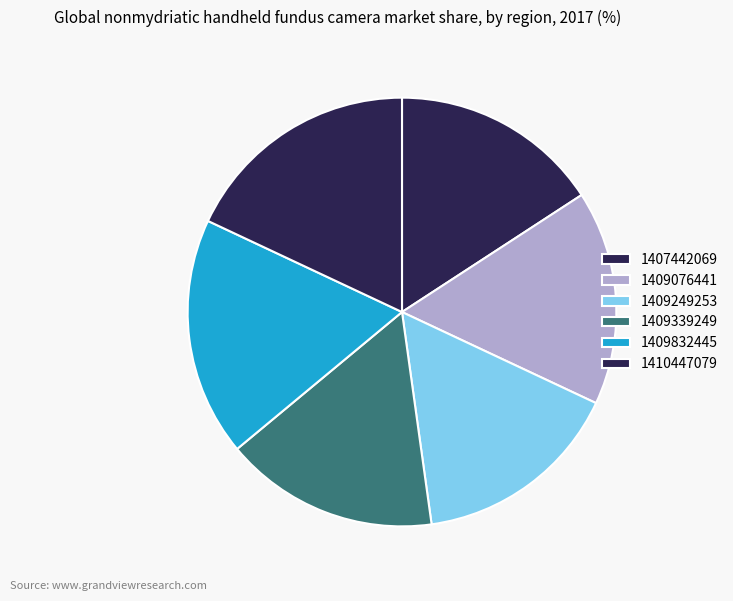

Which has a higher value, 1407442069 or 1409076441?

1409076441